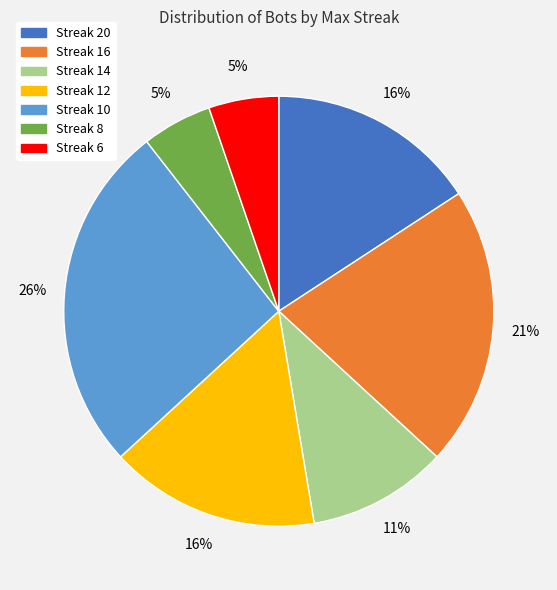

To the nearest percent, what is the difference between the largest and smallest slice percentages?

21%